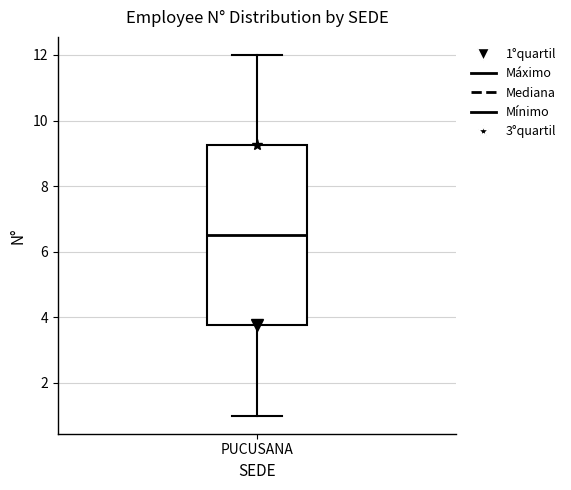

Read this box plot against the y-axis: the position of the median line, the range covered by the box, and the ends of both whiskers. The values are not printed on the chart, so give them approximately, as read against the axis.

median 6.6, box 3.8 to 9.2, whiskers 1.0 to 12.0